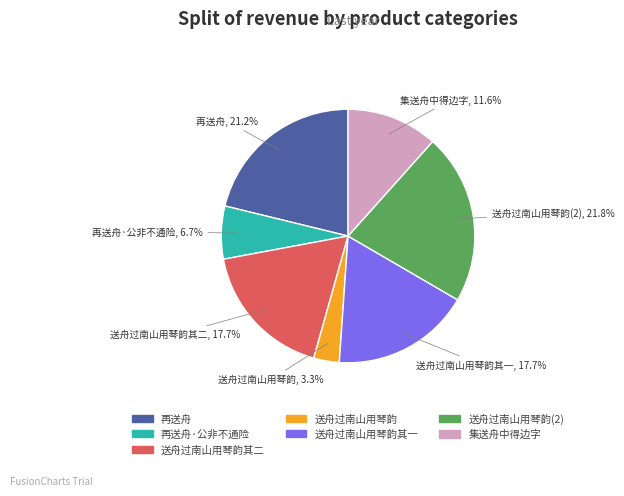

Is there any slice that represents more than half of the pie?

No